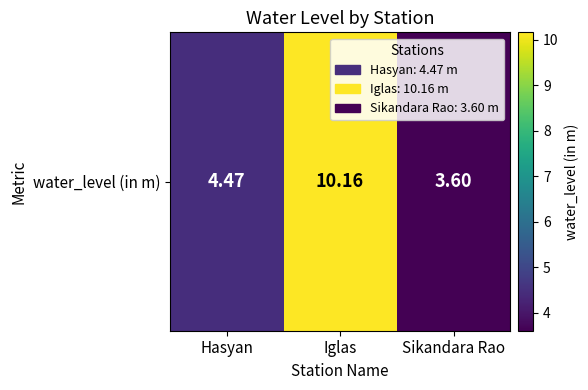

List the labels in order of value, largest first.

Iglas, Hasyan, Sikandara Rao